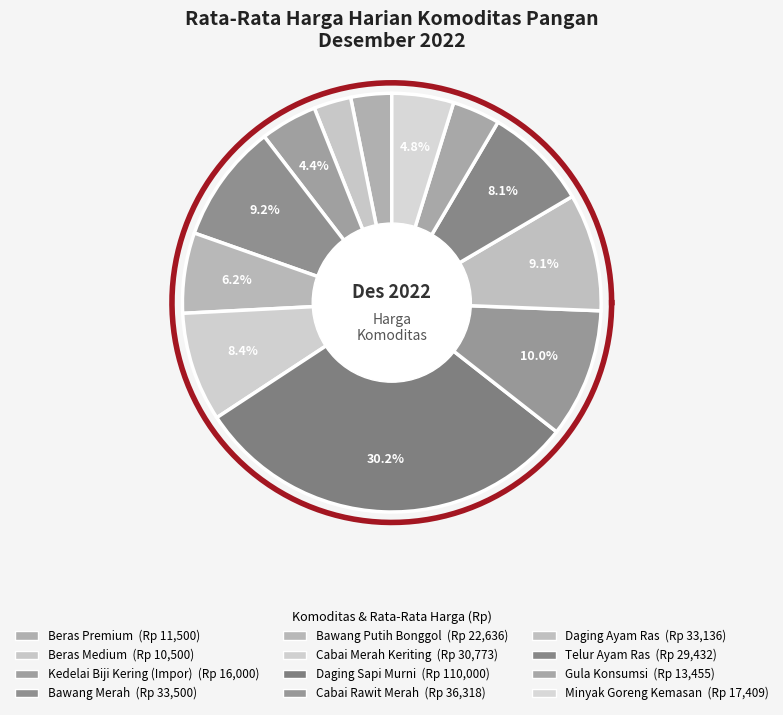

To the nearest percent, what percentage of the pie is Minyak Goreng Kemasan?

5%